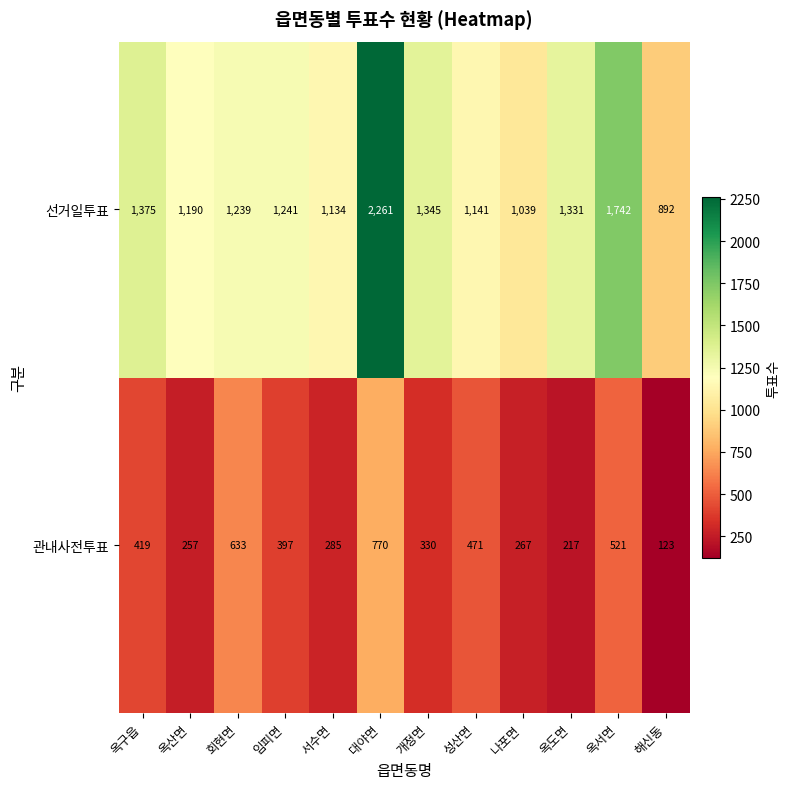

Reading right to left, extract all data points from this chart.

선거일투표: 892	1742	1331	1039	1141	1345	2261	1134	1241	1239	1190	1375
관내사전투표: 123	521	217	267	471	330	770	285	397	633	257	419